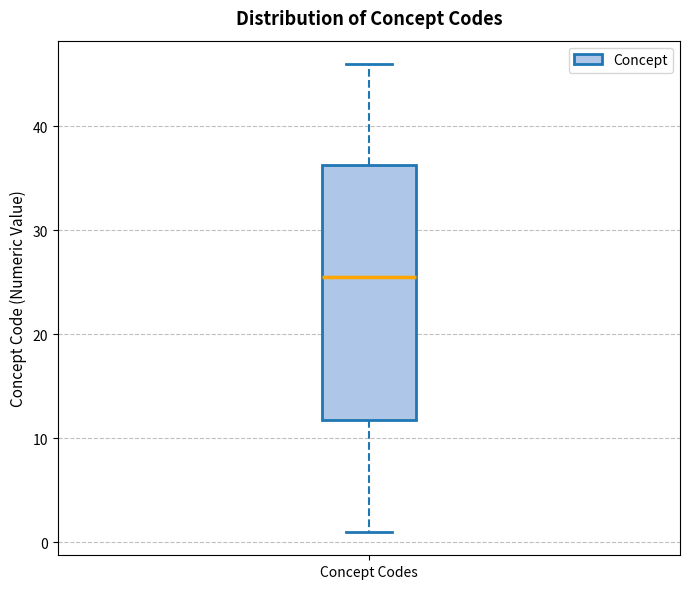

Transcribe this box plot: give where the median line is, the range the box spans, and where the two whiskers end, as read against the y-axis. The values are not printed on the chart, so give them approximately, as read against the axis.

median 26, box 12 to 36, whiskers 1 to 46